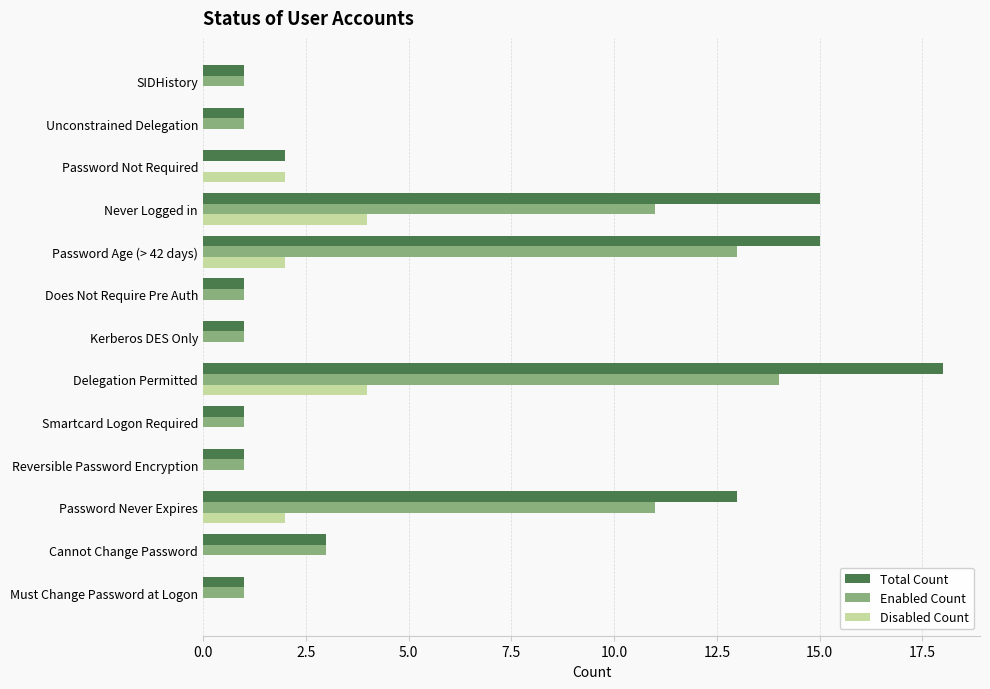

Which series changed the most between Password Never Expires and Kerberos DES Only?

Total Count